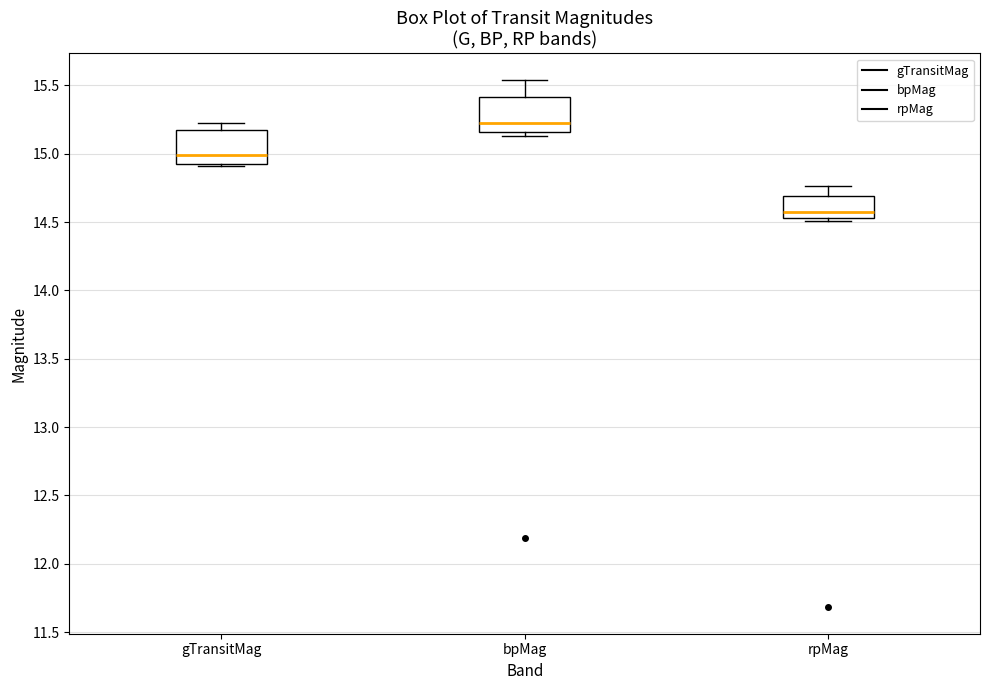

Where is the upper edge of the box for bpMag on the y-axis? The values are not printed on the chart, so give them approximately, as read against the axis.

15.40